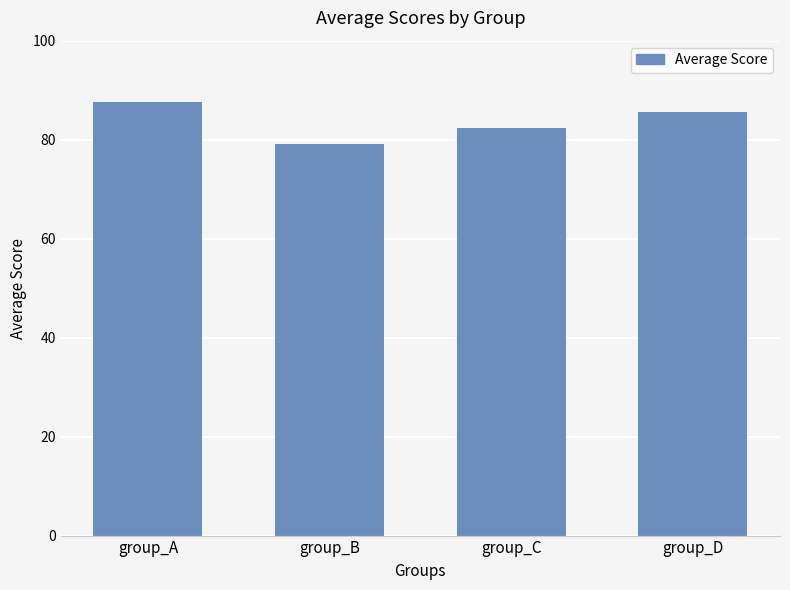

Rank the categories by value from highest to lowest.

group_A, group_D, group_C, group_B